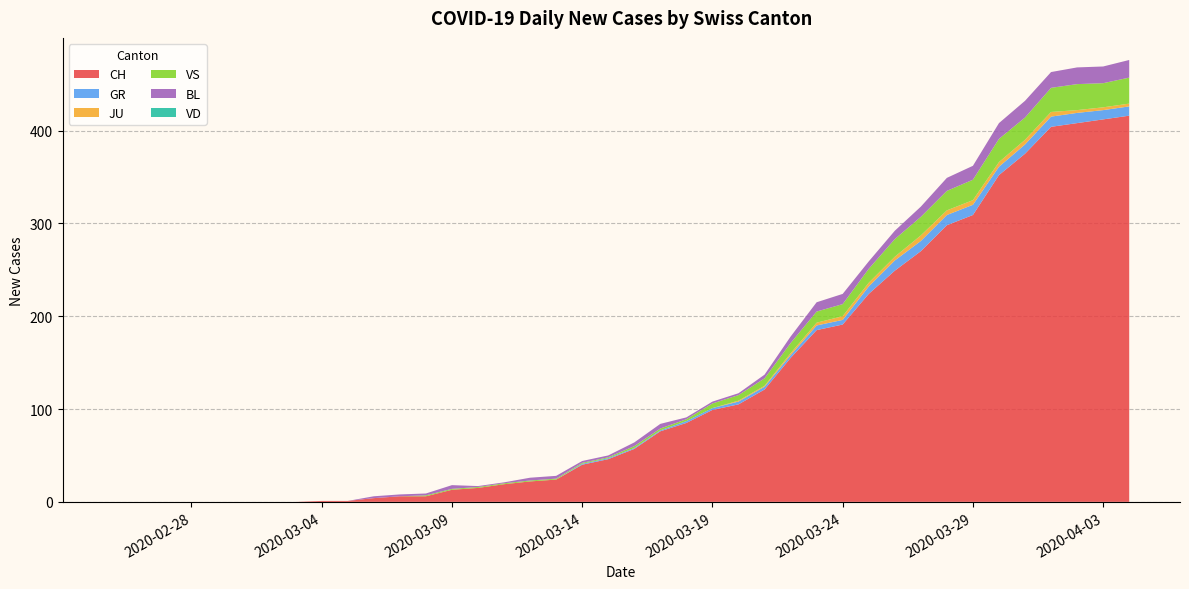

Reading left to right, what are all the values shown in this chart?

CH: 0	0	0	0	0	0	0	0	1	1	4	6	6	13	15	19	22	24	40	46	57	76	85	99	105	121	155	185	191	224	249	270	298	309	352	375	404	408	412	416
GR: 0	0	0	0	0	0	0	0	0	0	0	0	0	0	0	0	0	0	1	1	1	1	2	2	3	3	3	5	5	8	11	11	11	11	9	10	11	11	10	10
JU: 0	0	0	0	0	0	0	0	0	0	0	0	0	0	0	0	0	0	0	0	0	0	0	0	1	1	2	3	4	4	4	6	5	5	5	5	5	3	3	3
VS: 0	0	0	0	0	0	0	0	0	0	0	0	1	1	1	1	1	1	1	1	2	2	2	5	6	8	11	12	13	15	19	20	21	22	25	24	26	28	26	28
BL: 0	0	0	0	0	0	0	0	0	0	2	2	2	4	1	1	3	3	2	2	4	5	2	2	2	4	7	10	11	8	9	11	14	15	17	18	17	18	18	19
VD: 0	0	0	0	0	0	0	0	0	0	0	0	0	0	0	0	0	0	0	0	0	0	0	0	0	0	0	0	0	0	0	0	0	0	0	0	0	0	0	0